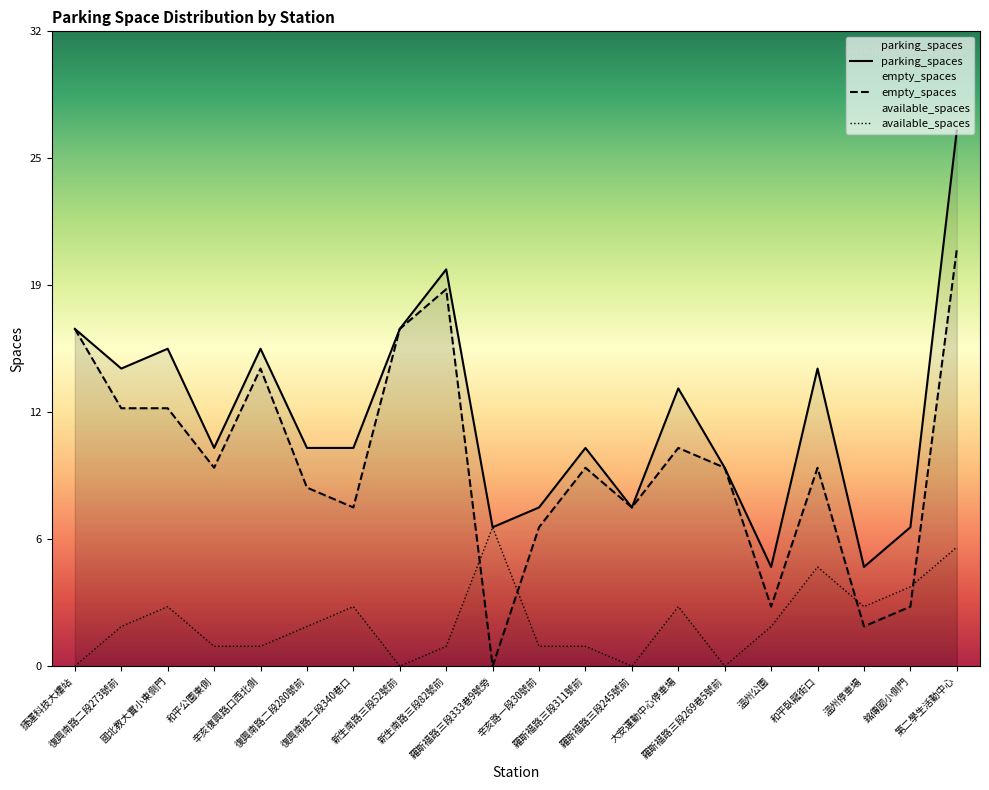

The parking_spaces series shows 7 at 羅斯福路三段311號前. True or false?

False